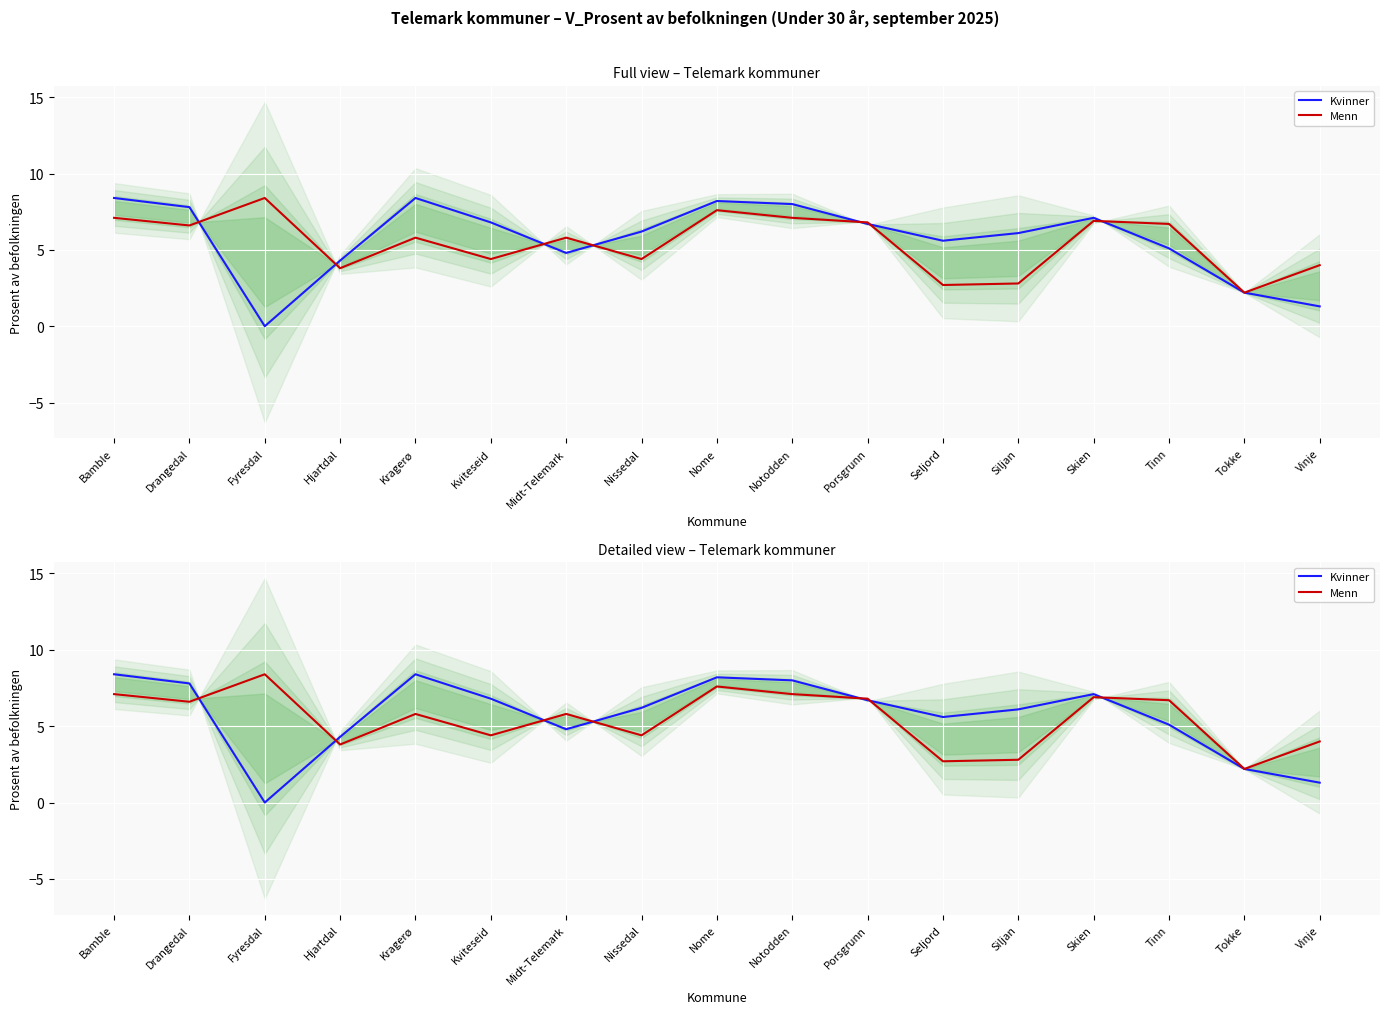

Reading left to right, list all the values displayed in this chart.

Kvinner: 8.4	7.8	0.0	4.3	8.4	6.8	4.8	6.2	8.2	8.0	6.7	5.6	6.1	7.1	5.1	2.2	1.3
Menn: 7.1	6.6	8.4	3.8	5.8	4.4	5.8	4.4	7.6	7.1	6.8	2.7	2.8	6.9	6.7	2.2	4.0